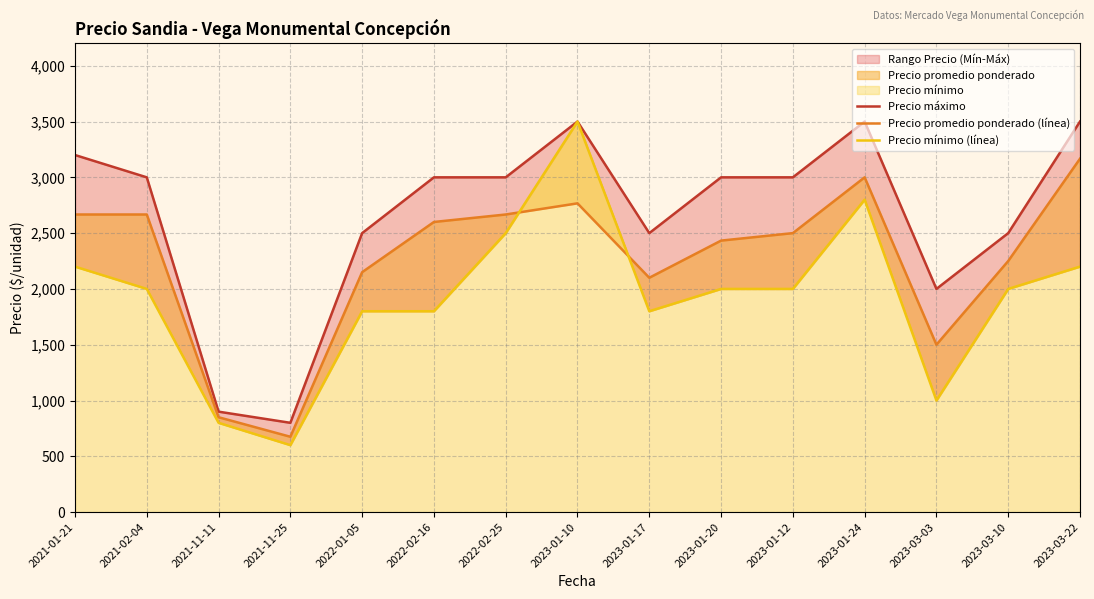

How many interior local peaks does the Precio mínimo (línea) series have?

2